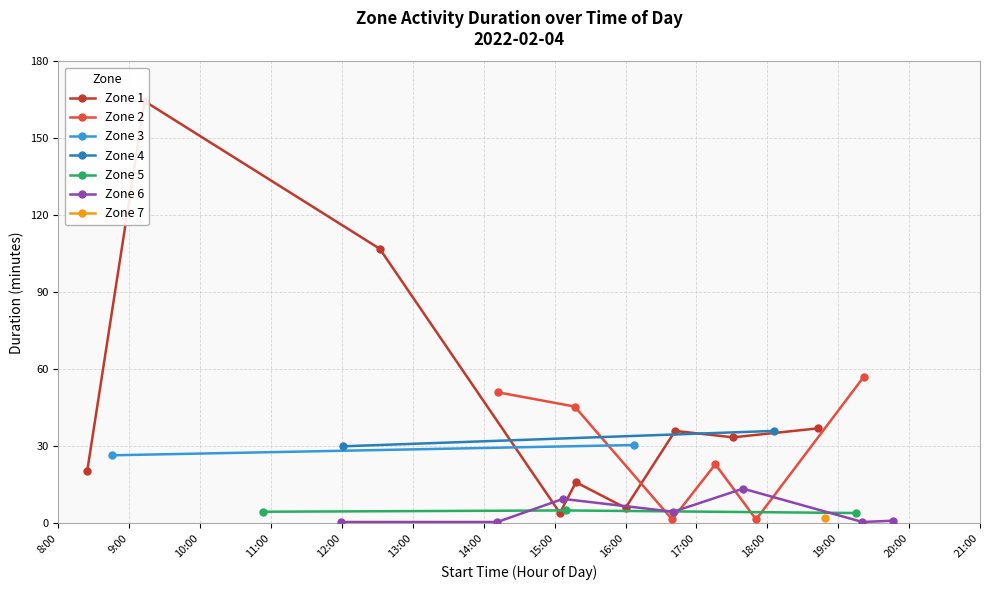

List the labels in order of value, largest first.

1, 2, 14, 9, 10, 8, 6, 18, 7, 16, 17, 15, 12, 0, 4, 26, 24, 5, 20, 19, 25, 3, 21, 29, 11, 13, 28, 22, 23, 27